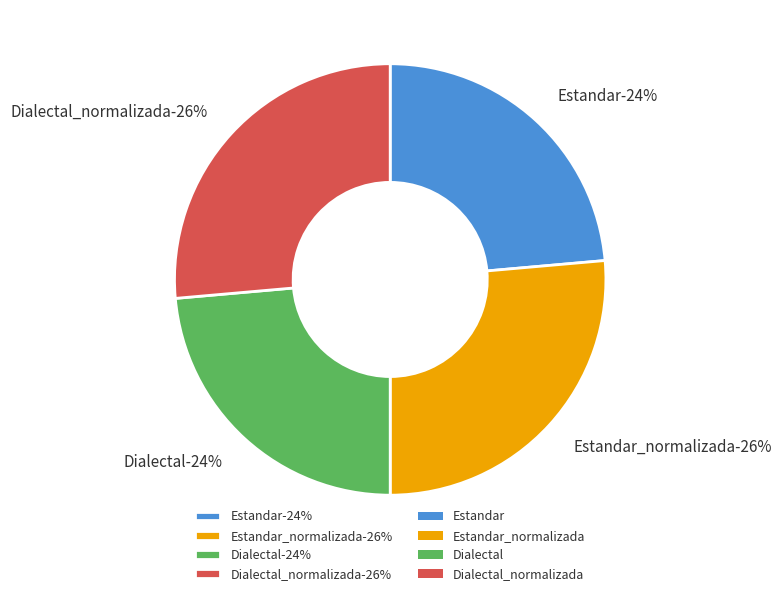

The Estandar slice represents 36% of the pie. True or false?

False